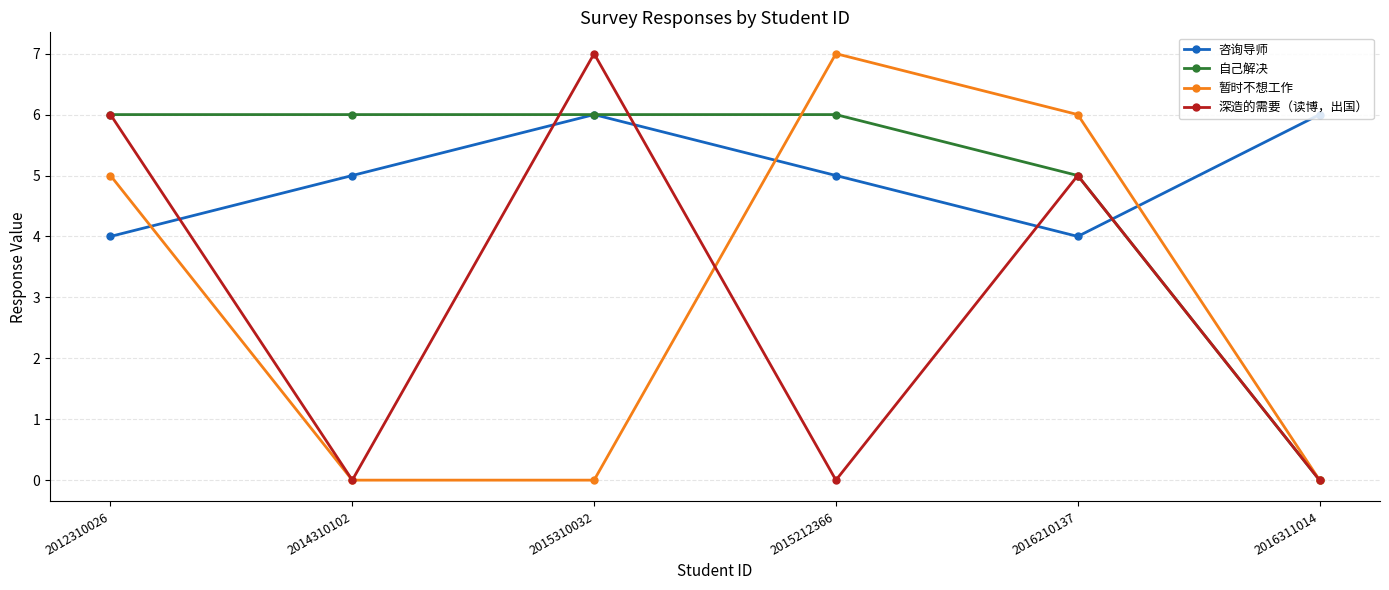

Is the value of 自己解决 at 2015212366 greater than the value of 暂时不想工作 at 2015212366?

No